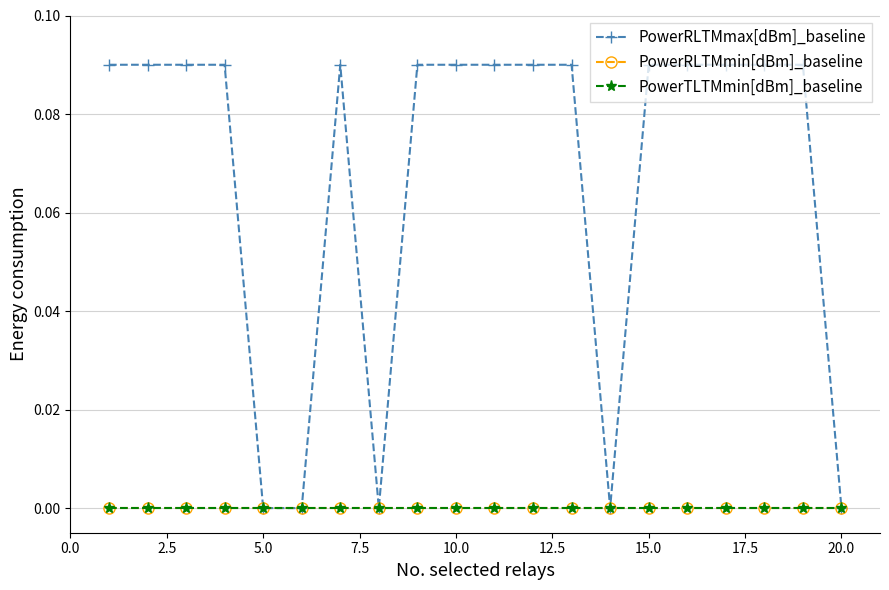

True or false: PowerTLTMmin[dBm]_baseline has more than 2 interior local peaks.

False